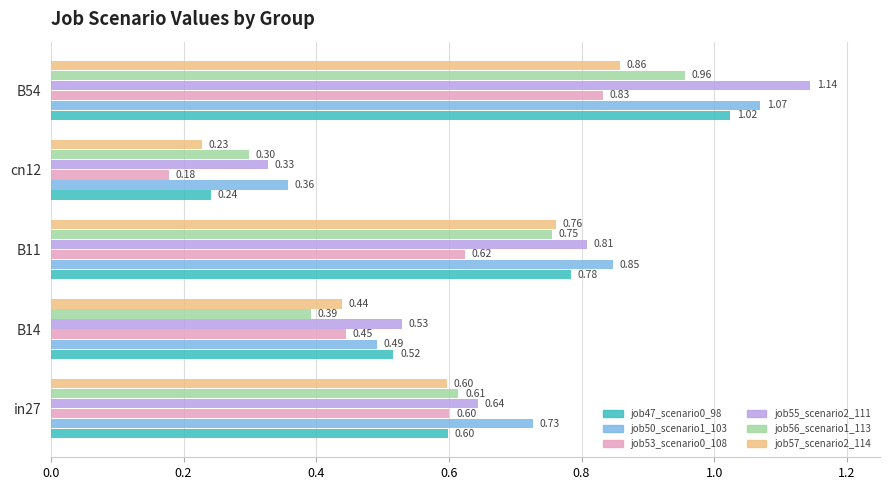

What is the difference between the job56_scenario1_113 values at in27 and B54?

0.3